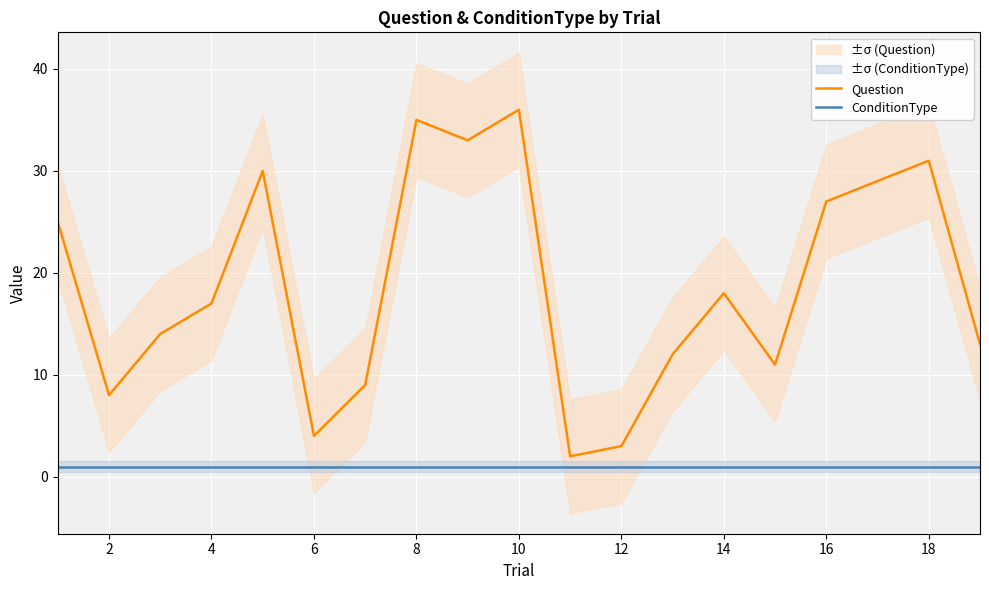

What is the minimum value for ConditionType?

1